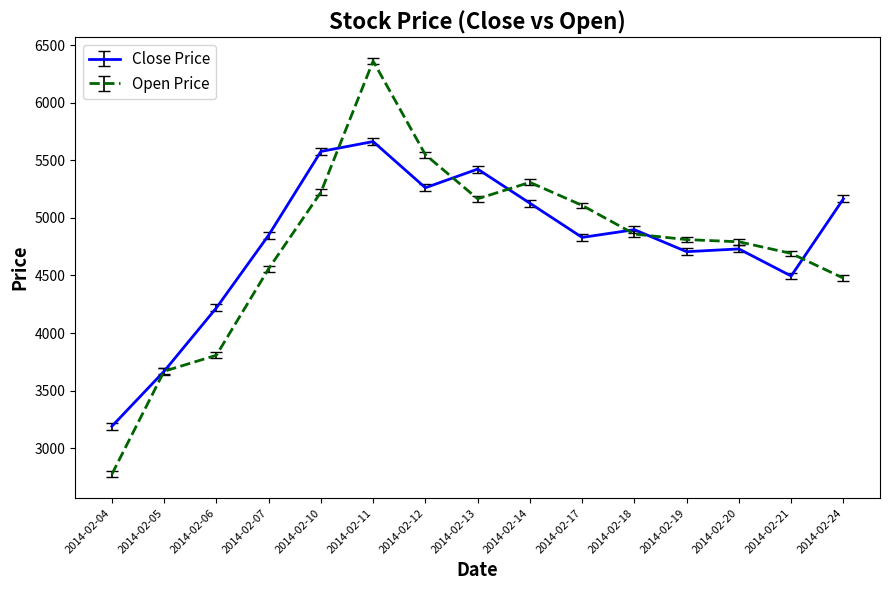

At which label is Close Price closest to 4426?

2014-02-21